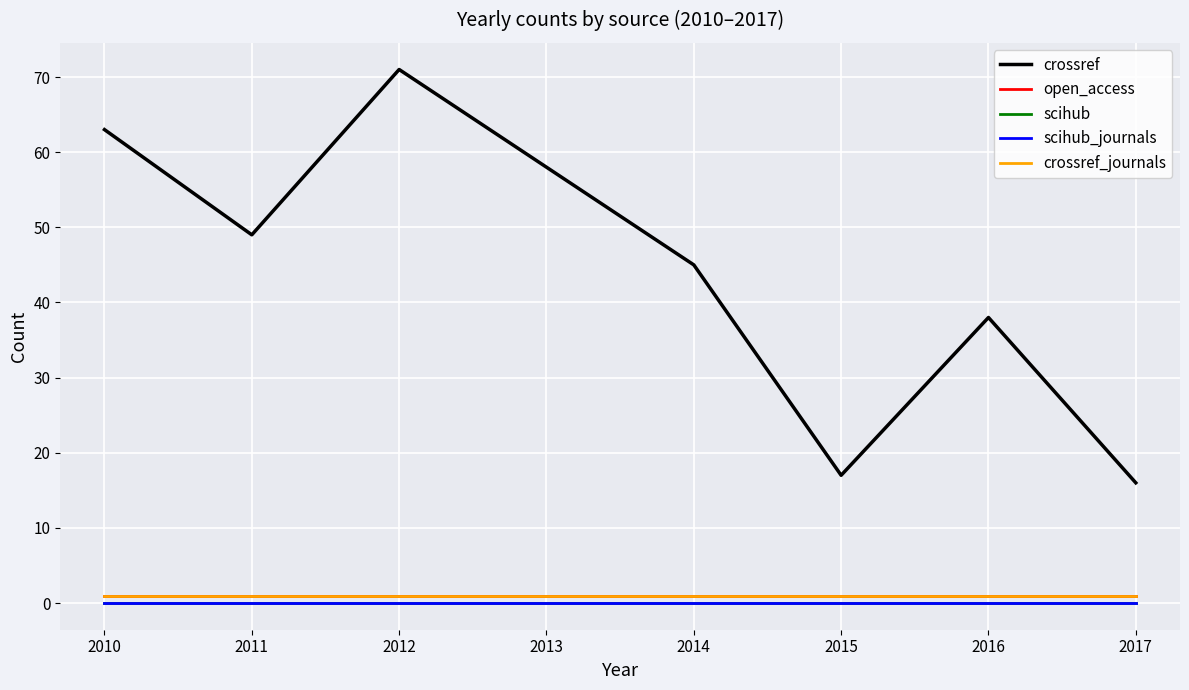

Does the chart display data point markers on the line(s)?

No